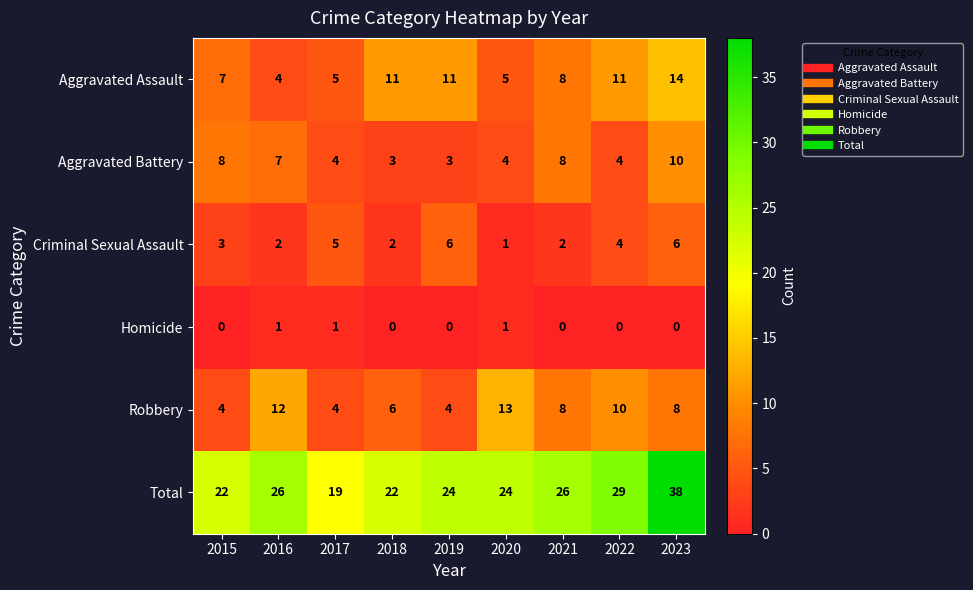

Is it true that Homicide equals 0 at 2021?

True